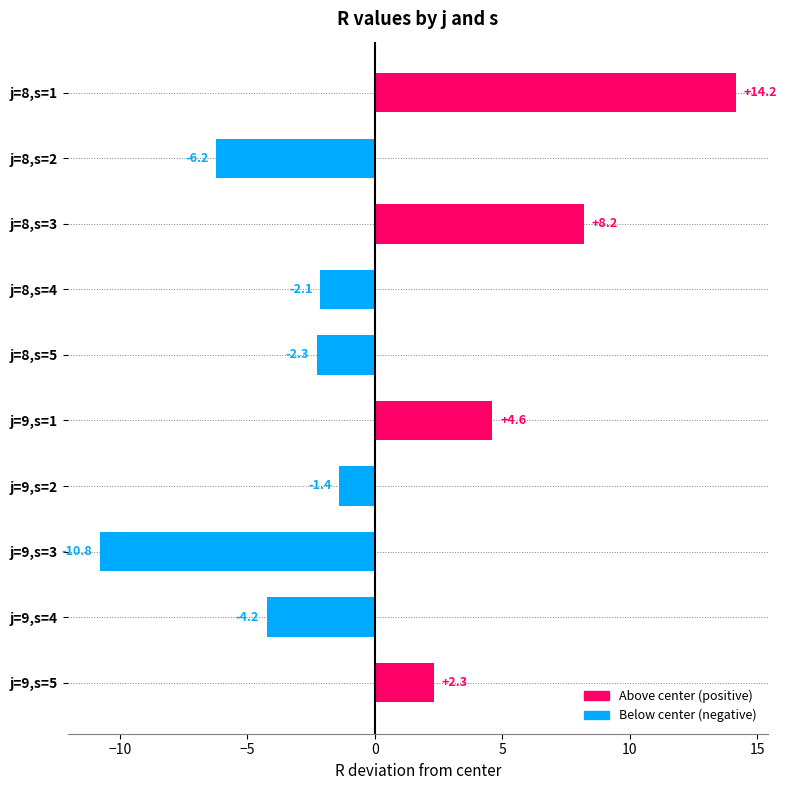

What is the sum of the values at j=8,s=2 and j=9,s=5?

-3.9